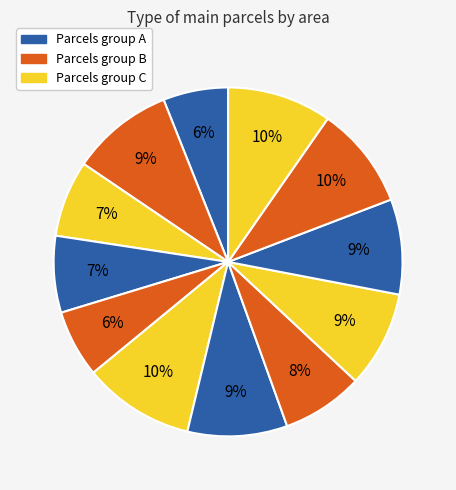

How many slices are in this pie chart?

12